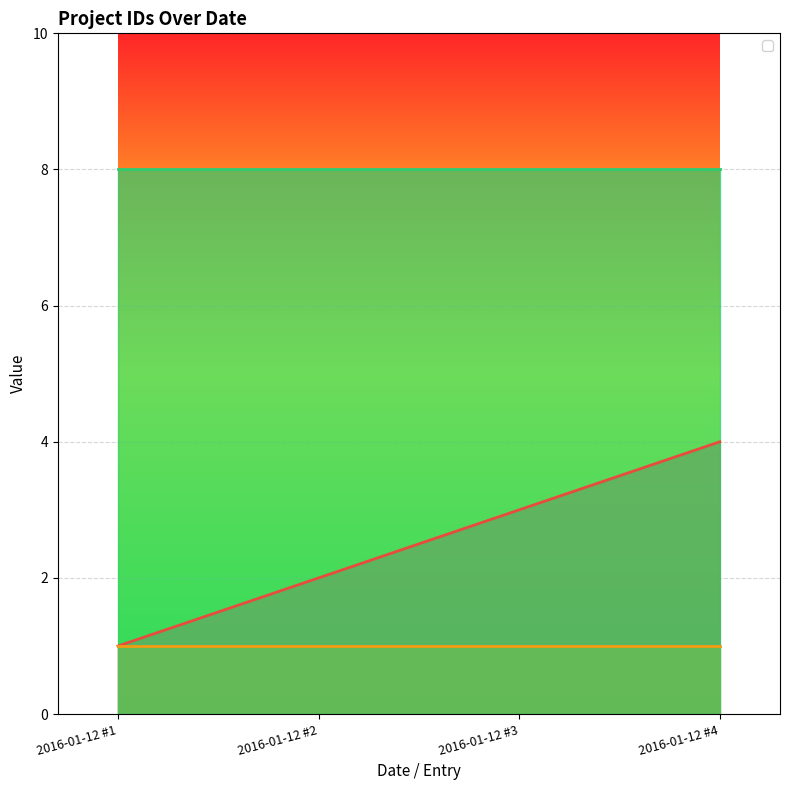

The value of _id_owner at 2016-01-12 #4 is 3. True or false?

False